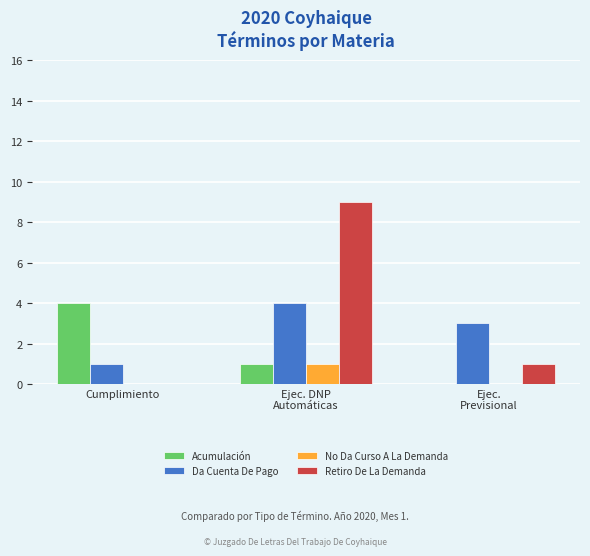

What is the highest value of the No Da Curso A La Demanda series?

1